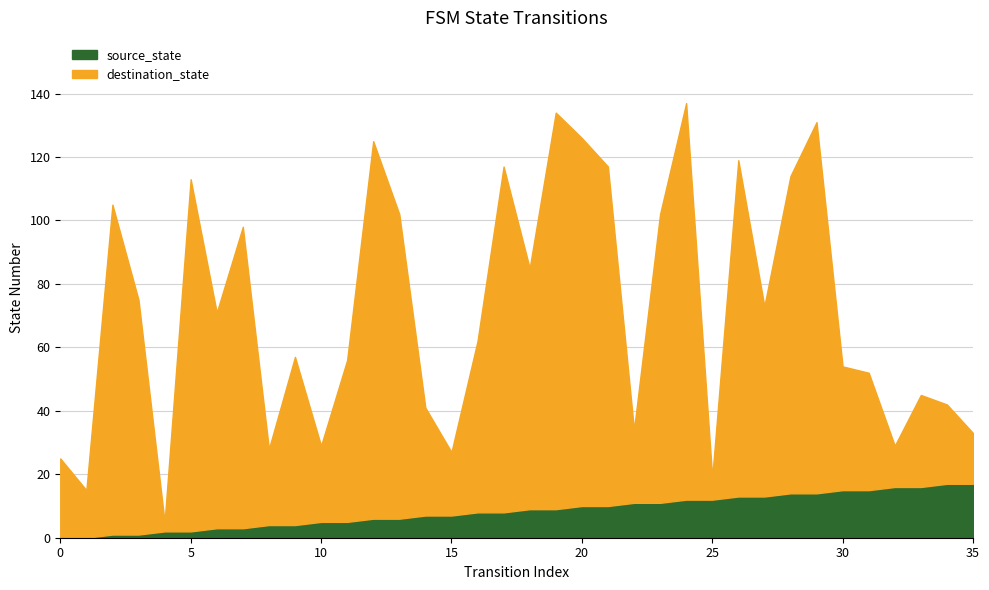

Where is the first local minimum for destination_state?

1